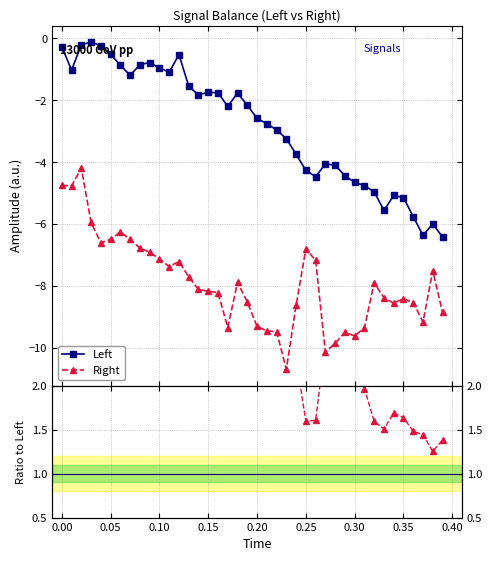

What is the value of the Right point at the 19th from the left?

-7.9